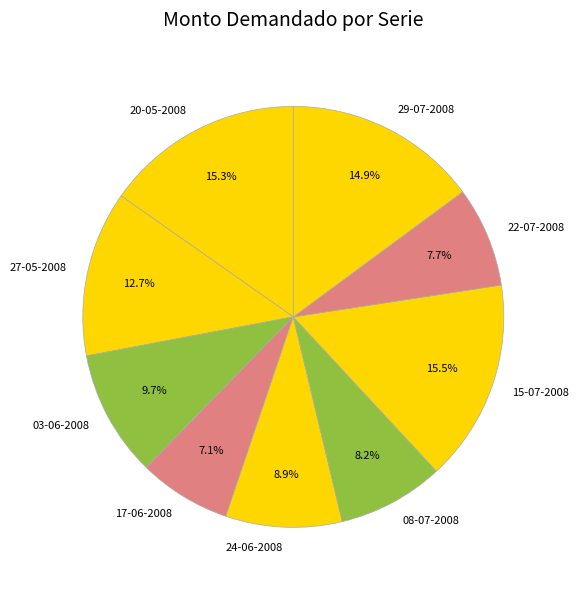

Approximately how many times larger is the value at 20-05-2008 compared to 24-06-2008?

1.7